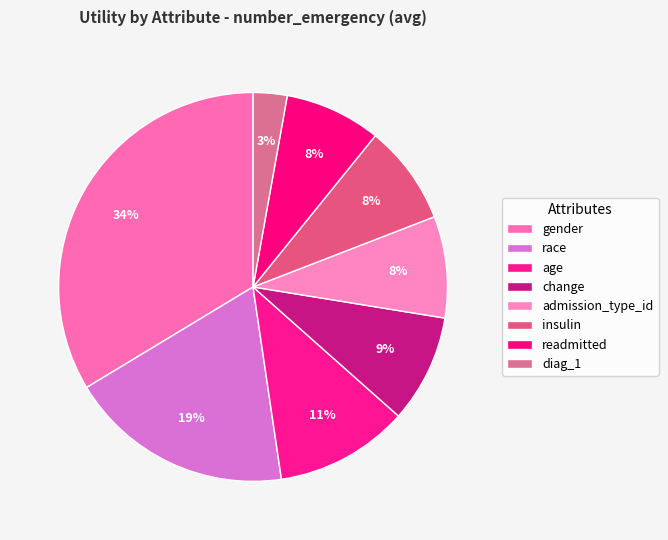

Count the number of slices in the pie.

8